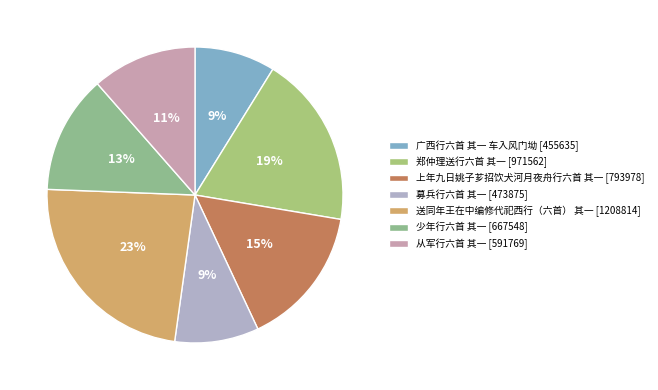

How many slices are in this pie chart?

7